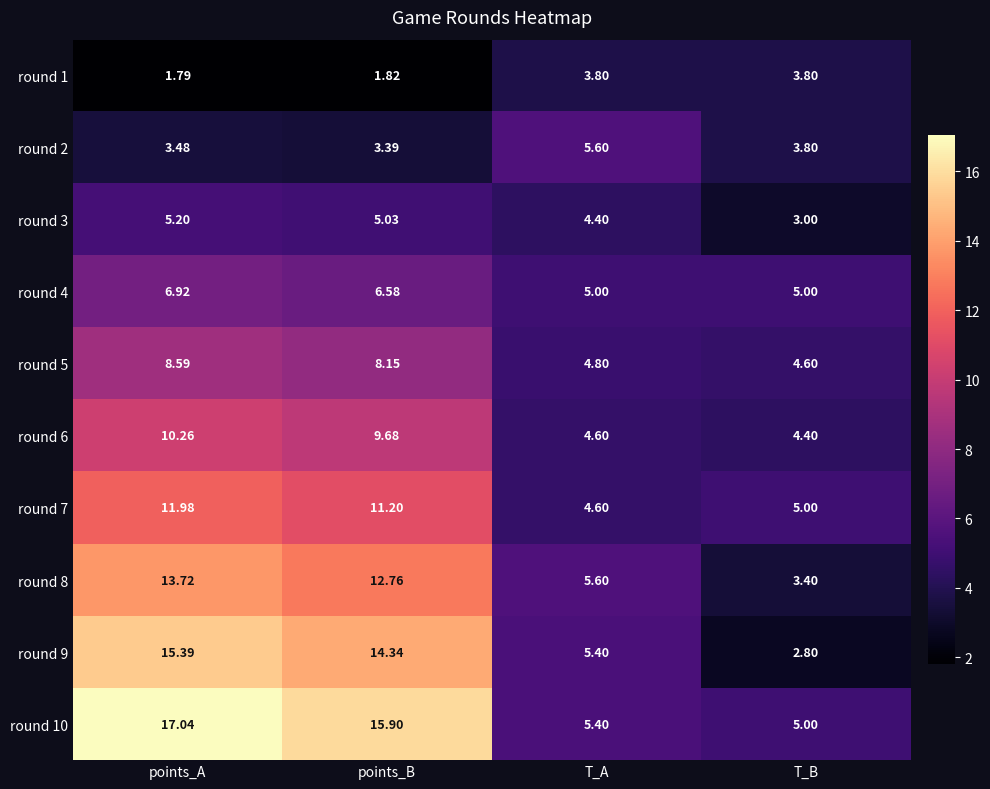

How many categories are shown in the chart?

4